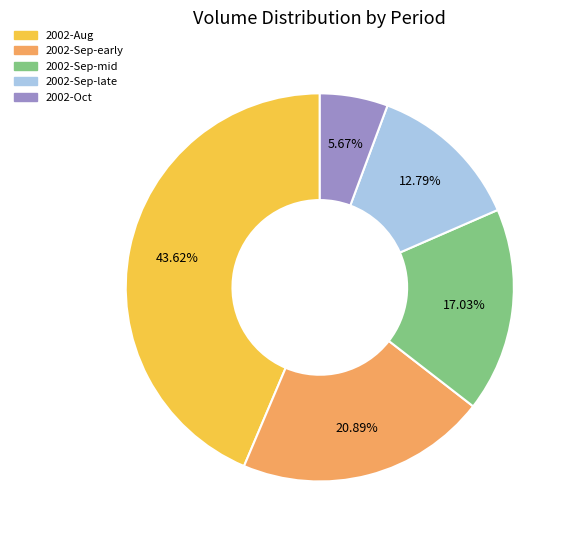

Is there a majority slice in this chart?

No